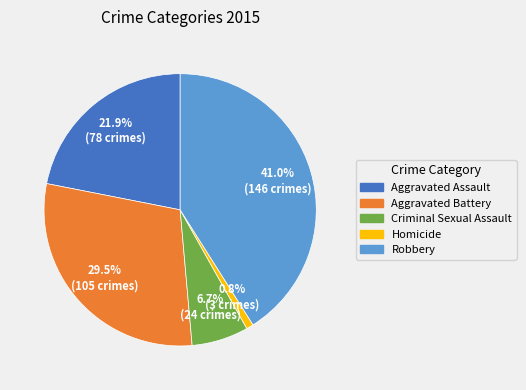

Rank the categories by value from highest to lowest.

Robbery, Aggravated Battery, Aggravated Assault, Criminal Sexual Assault, Homicide